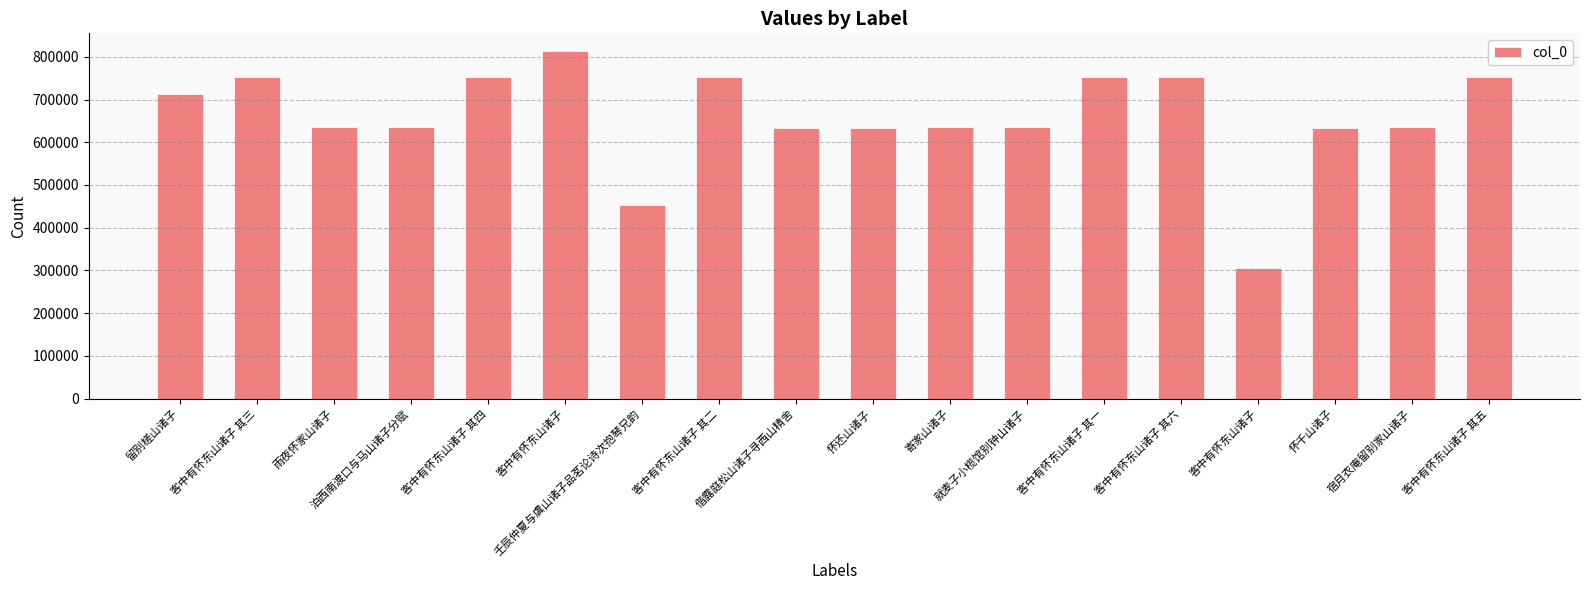

What is the change in value from 客中有怀东山诸子 to 偕露庭松山诸子寻西山精舍?

-180620